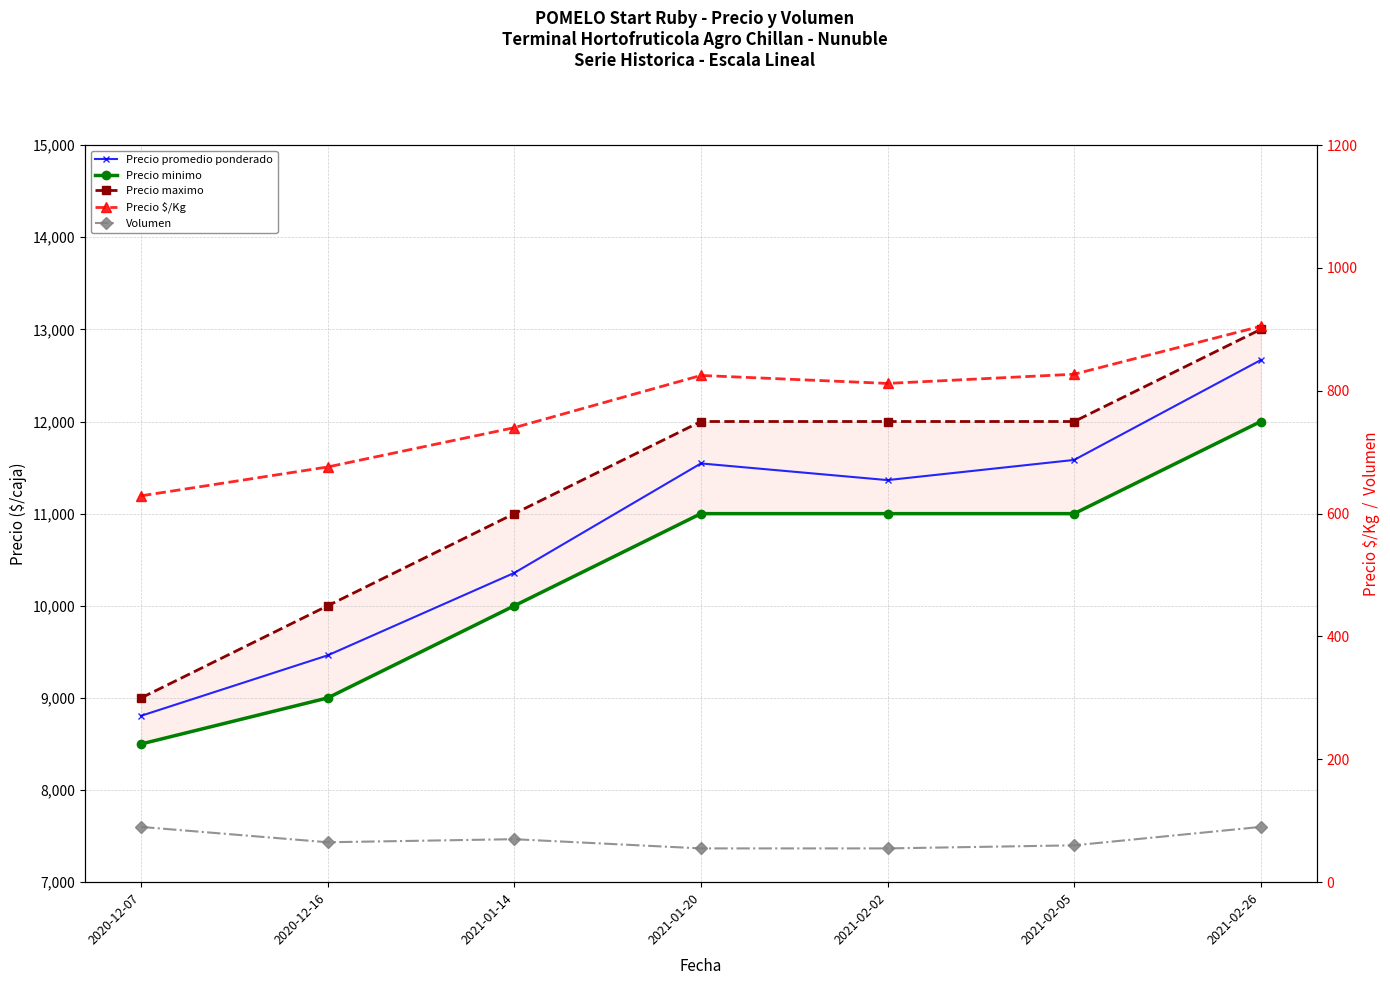

Is this an area chart (filled region under the line)?

No